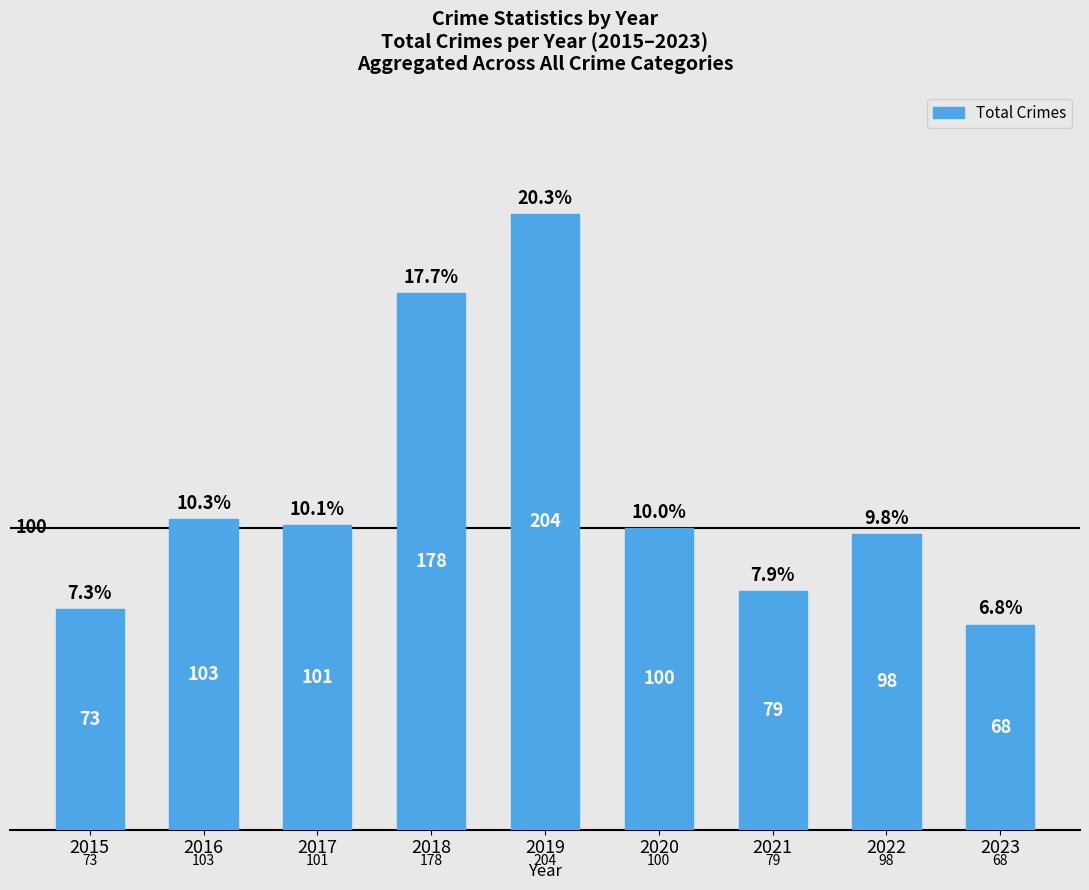

True or false: the data shows 46 at 2015.

False